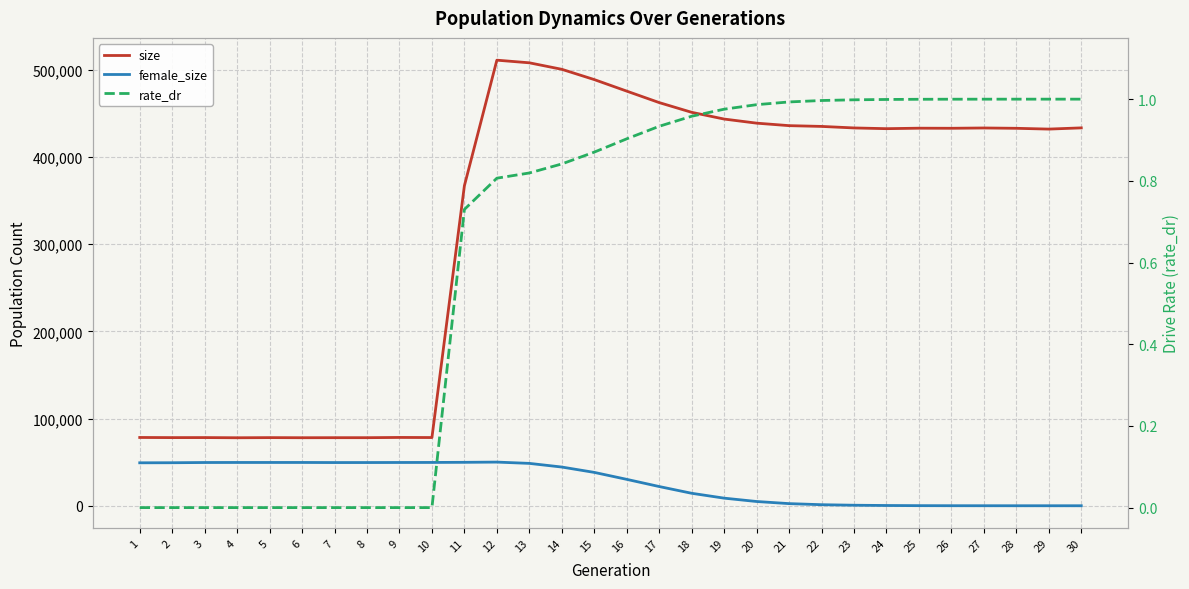

How many lines are shown in the chart?

3